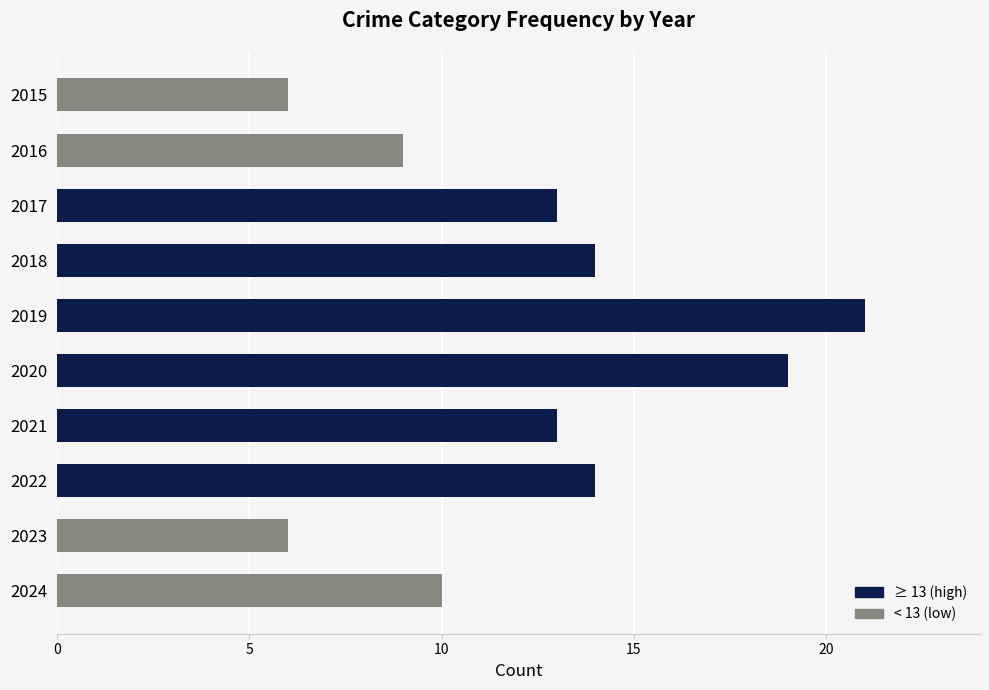

Reading top to bottom, transcribe all the data shown in this chart.

6	9	13	14	21	19	13	14	6	10